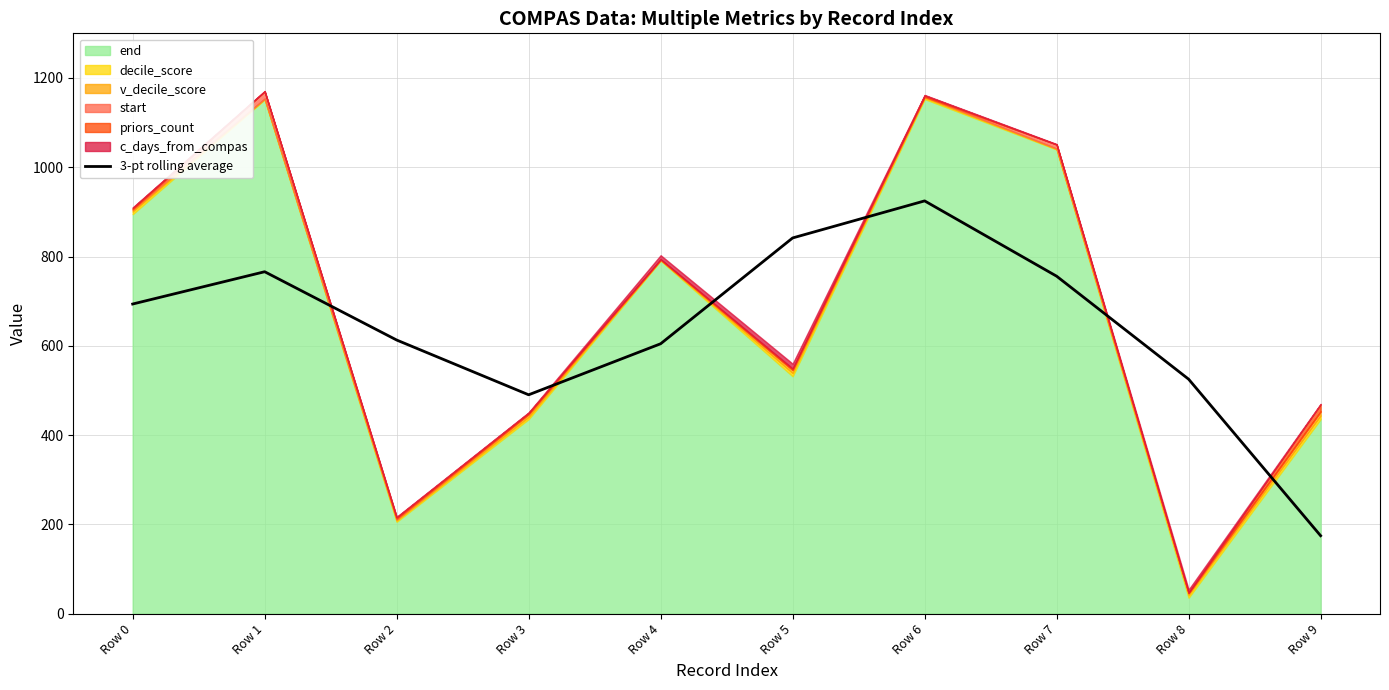

True or false: the data shows 1046.0 at Row 1.

False